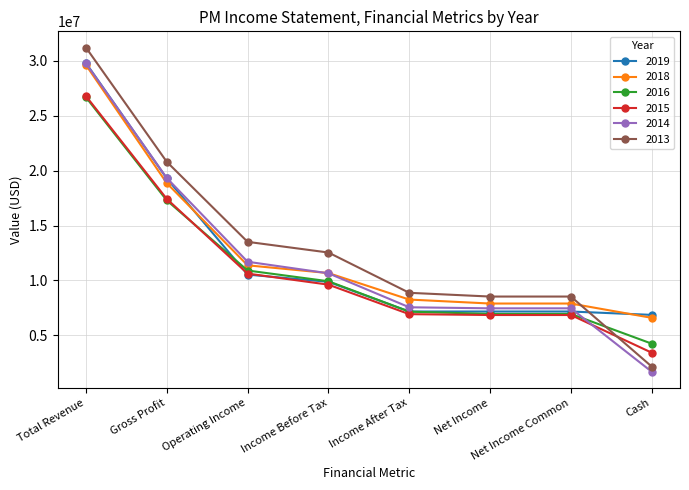

At which category is the sum across all series the highest?

Total Revenue